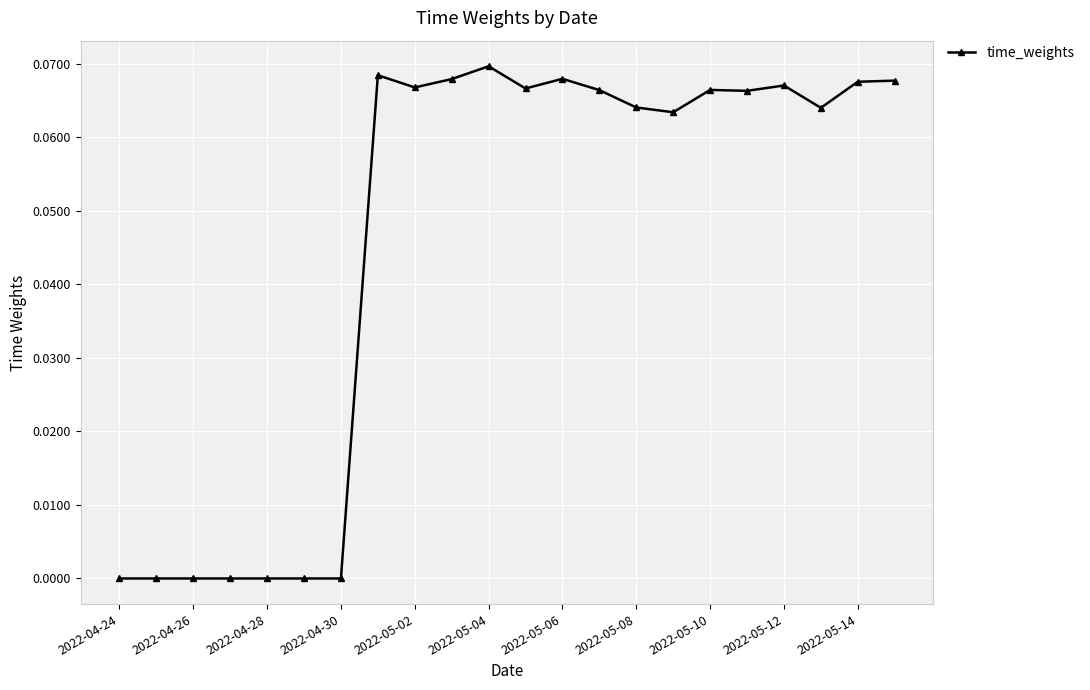

How many data points does each series have?

22